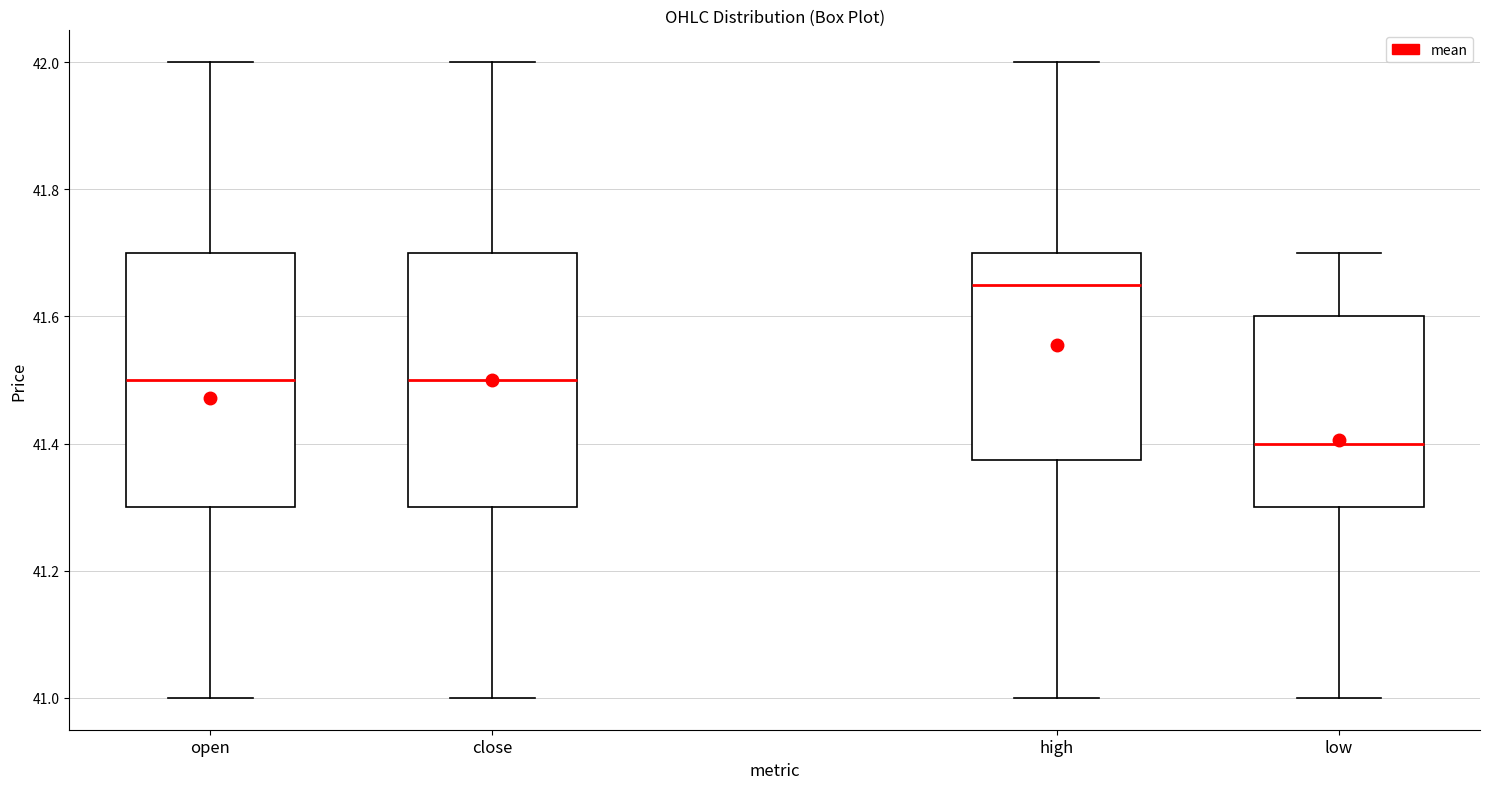

Reading left to right, read every box against the y-axis: the position of its median line, the range the box covers, and the ends of its whiskers. The values are not printed on the chart, so give them approximately, as read against the axis.

open: median 41.50, box 41.30 to 41.70, whiskers 41.00 to 42.00
close: median 41.50, box 41.30 to 41.70, whiskers 41.00 to 42.00
high: median 41.66, box 41.38 to 41.70, whiskers 41.00 to 42.00
low: median 41.40, box 41.30 to 41.60, whiskers 41.00 to 41.70